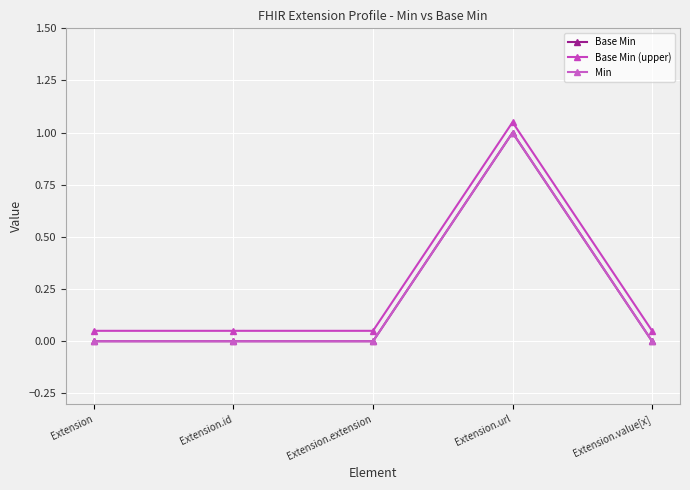

What is the maximum value shown in the chart?

1.1